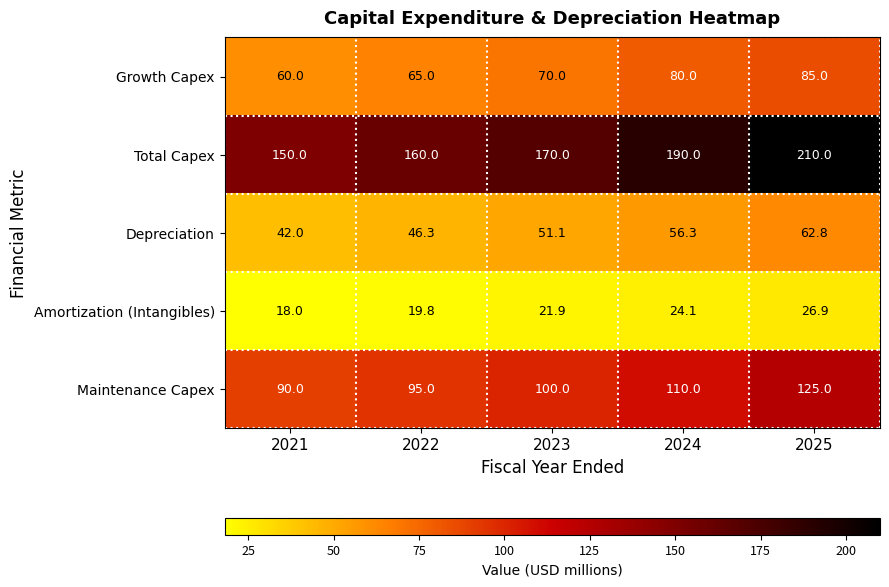

Read the Depreciation value at 2022.

46.3